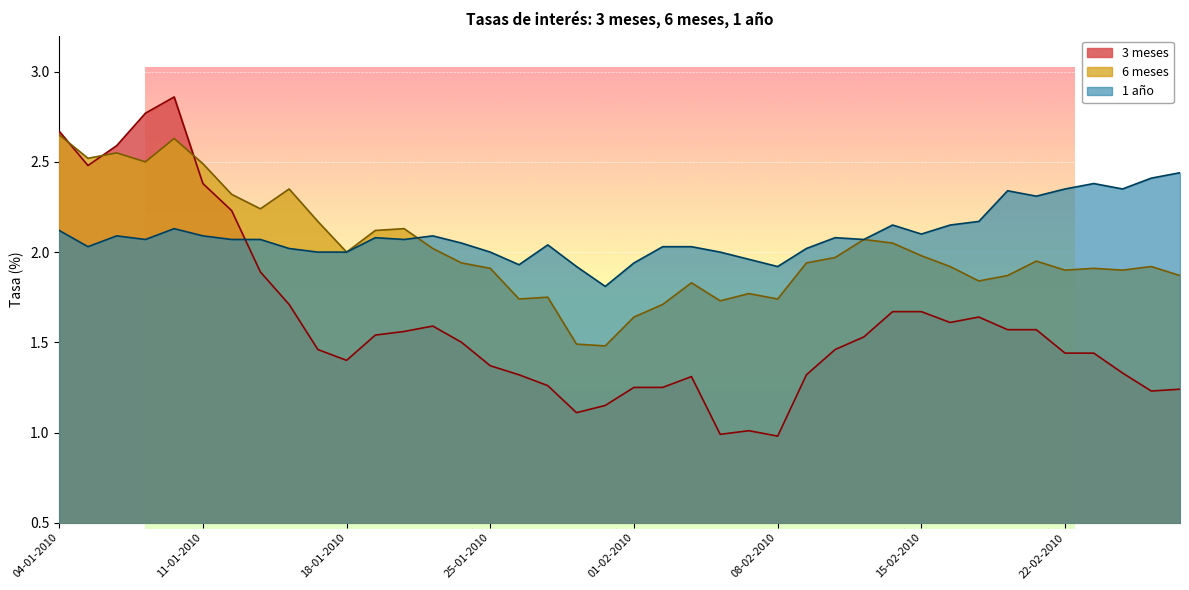

How many intersections are there between 3 meses and 6 meses?

3